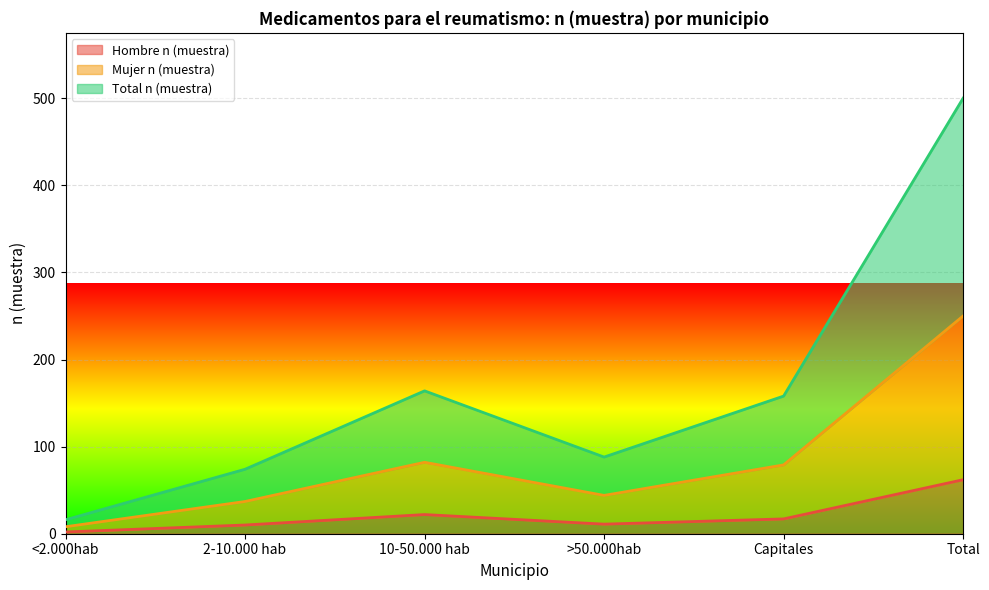

At how many categories does at least one series exceed 357?

1